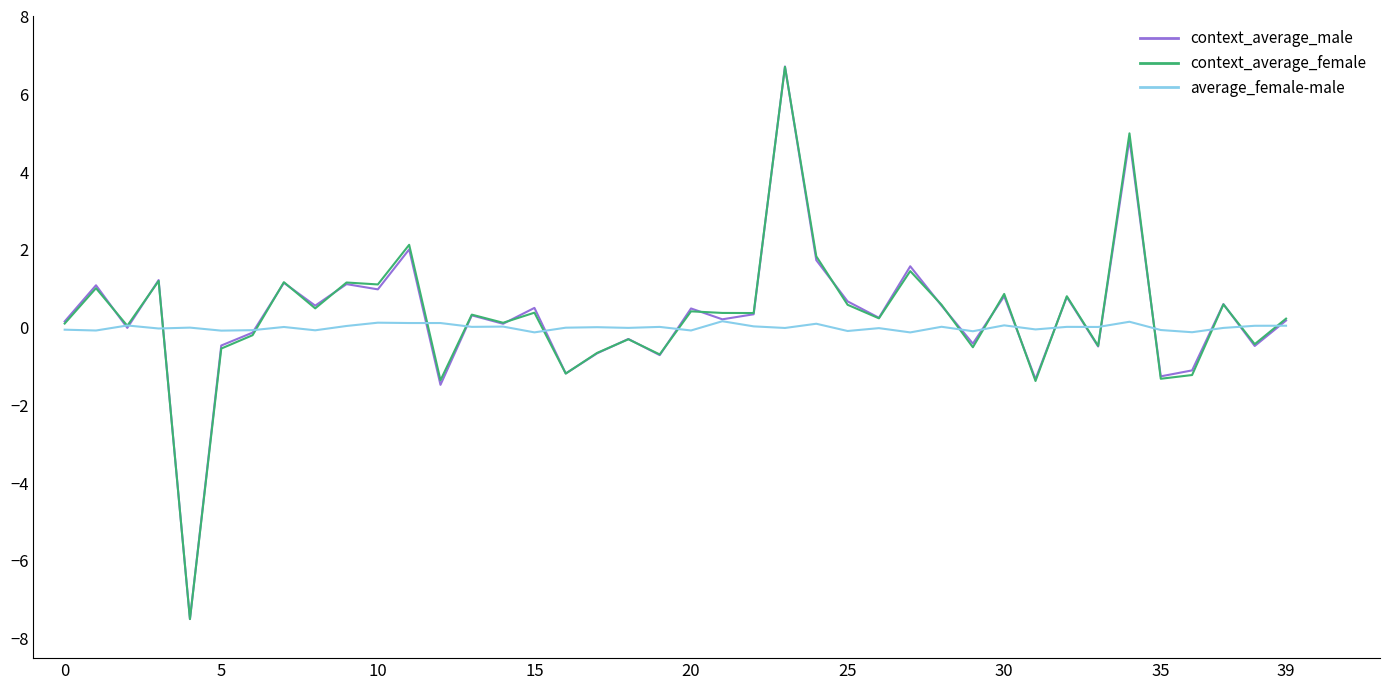

What is the minimum value shown in the chart?

-7.5